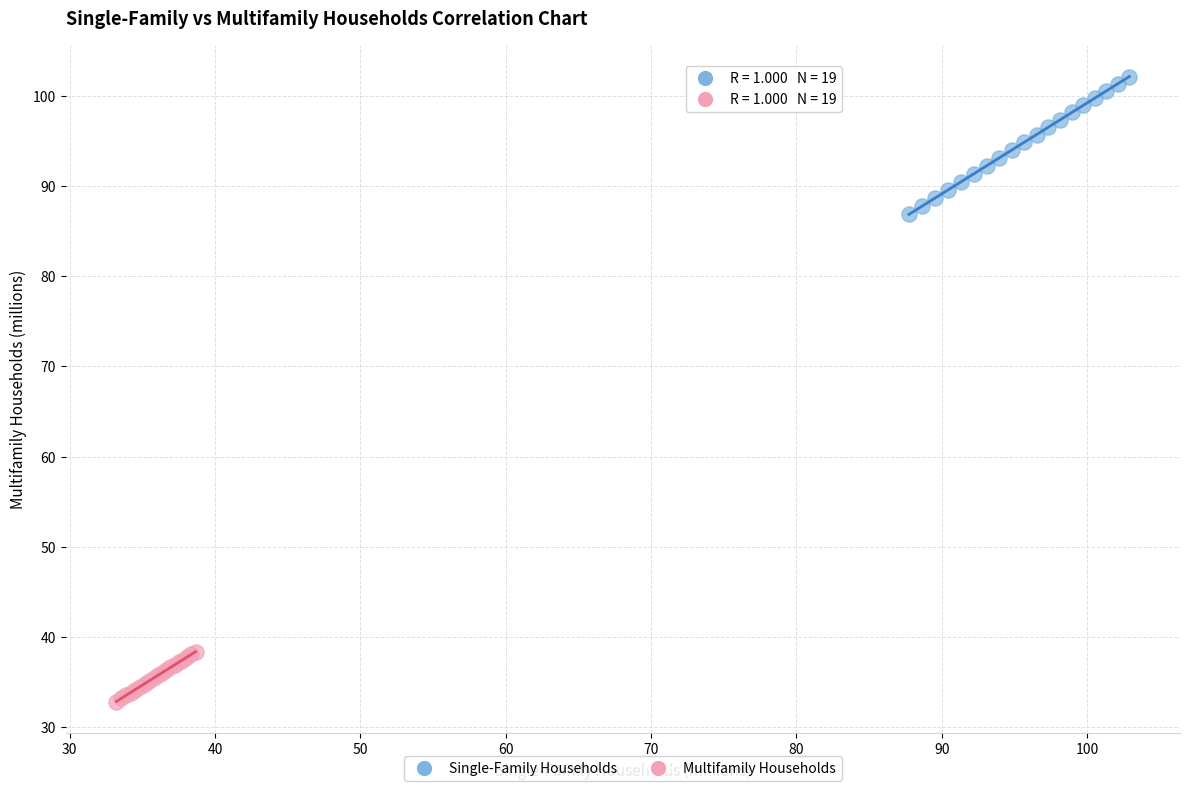

Which series reaches the maximum Y coordinate?

Single-Family Households